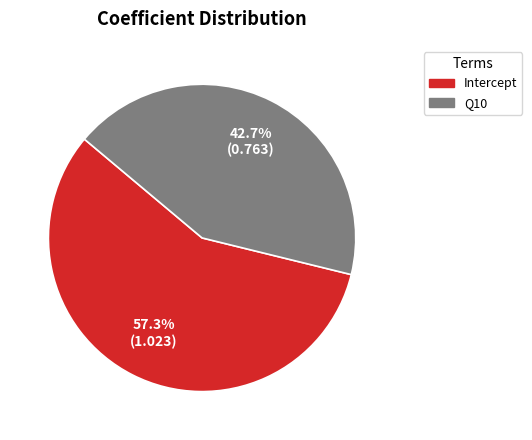

What is the largest slice in the pie chart?

Intercept